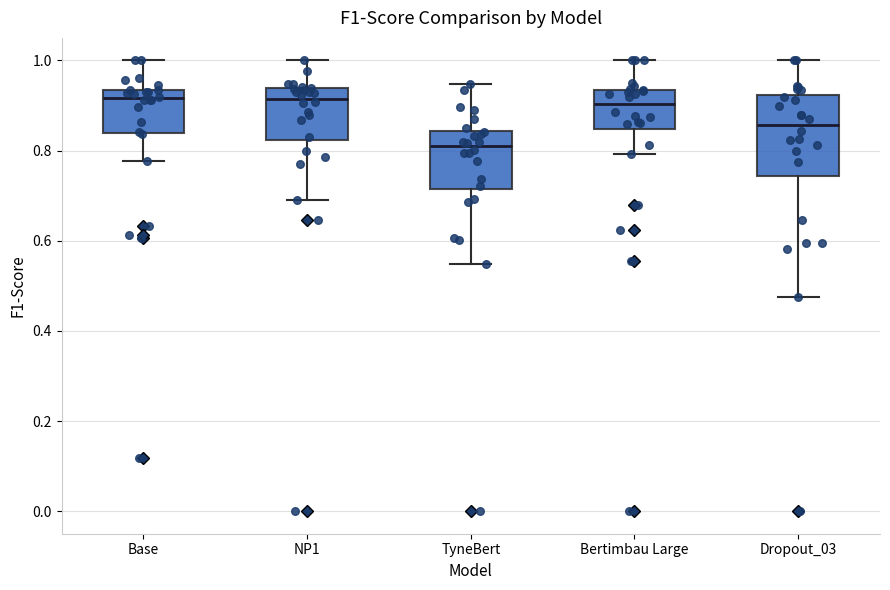

Where does the upper whisker of the box for NP1 end on the y-axis? The values are not printed on the chart, so give them approximately, as read against the axis.

1.00